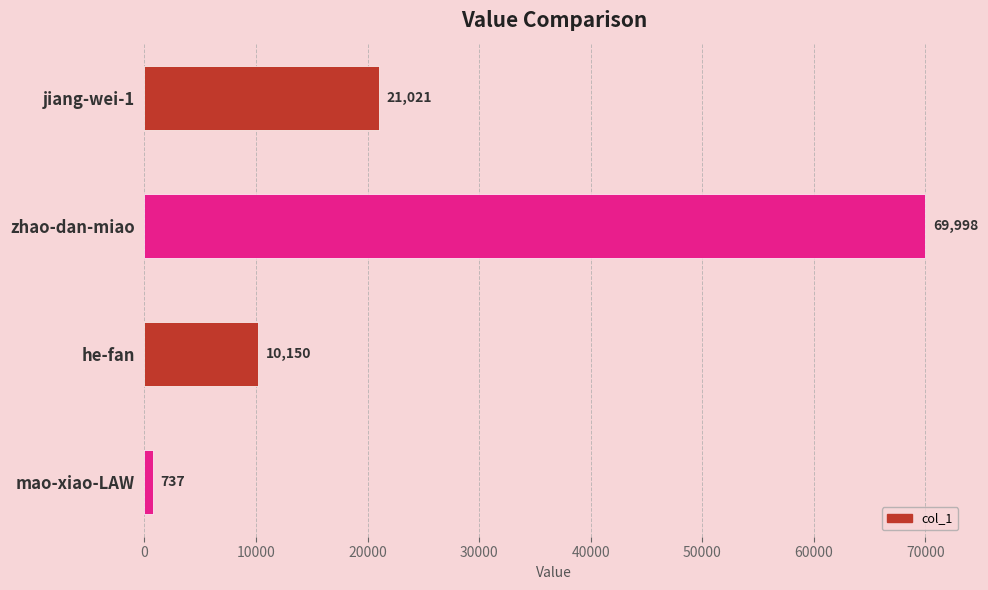

What is the minimum value shown in the chart?

737